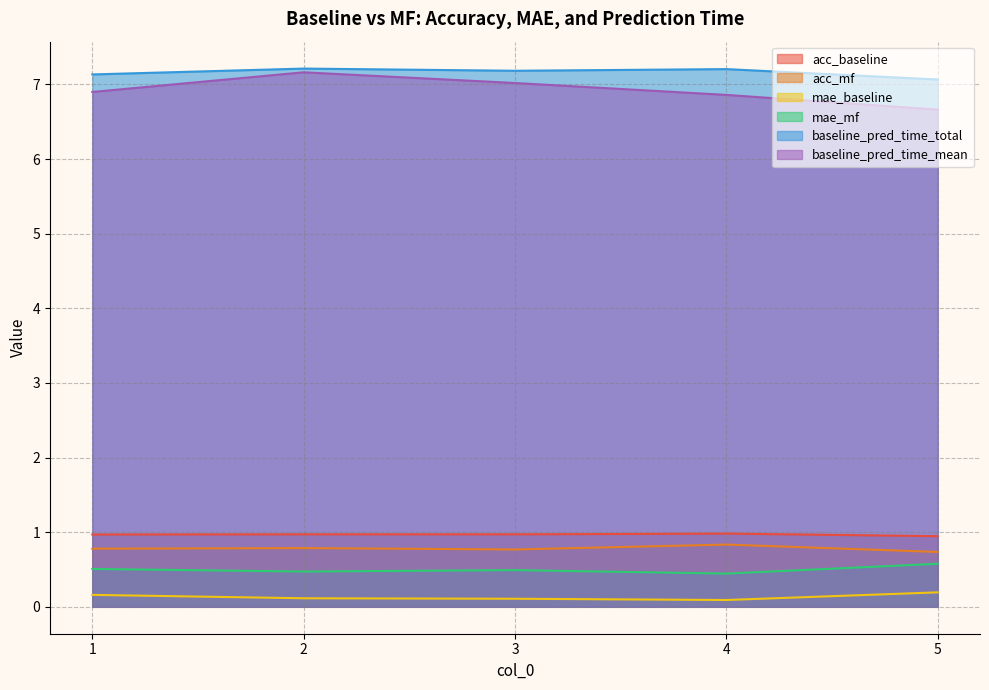

What is the sum of all acc_mf values?

3.9